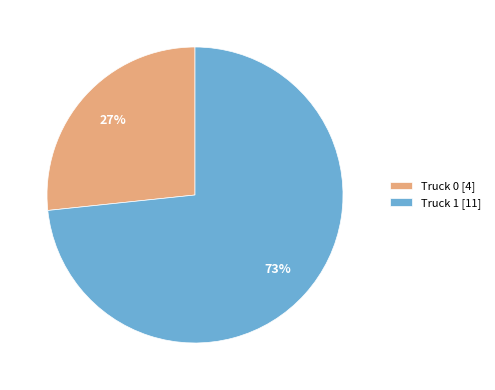

Combined, do Truck 1 [11] and Truck 0 [4] account for over 50%?

Yes